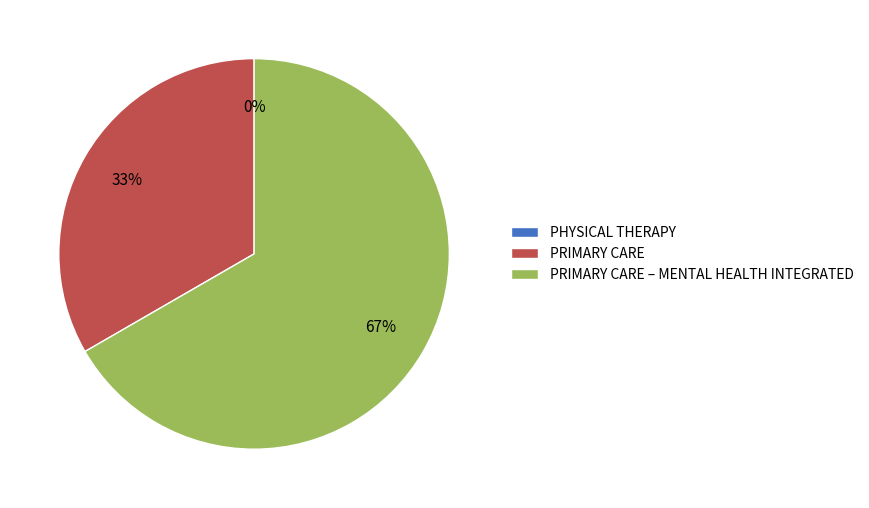

What is the smallest slice in the pie chart?

PHYSICAL THERAPY